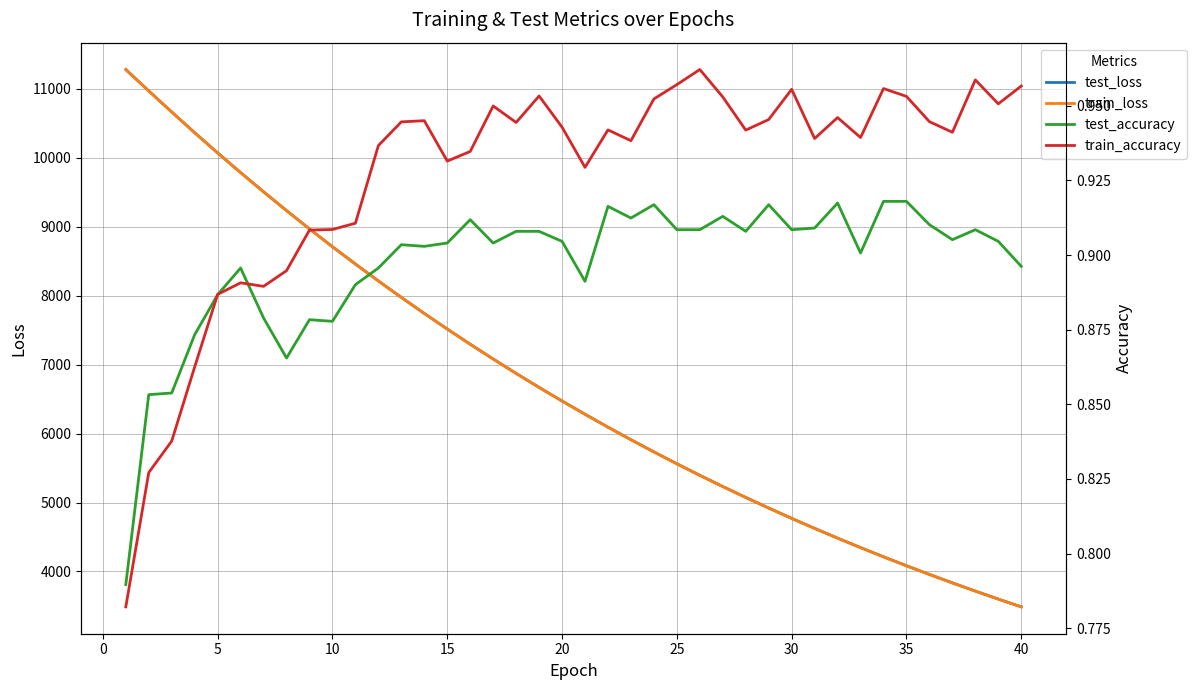

What is the lowest value of the train_loss series?

3486.8